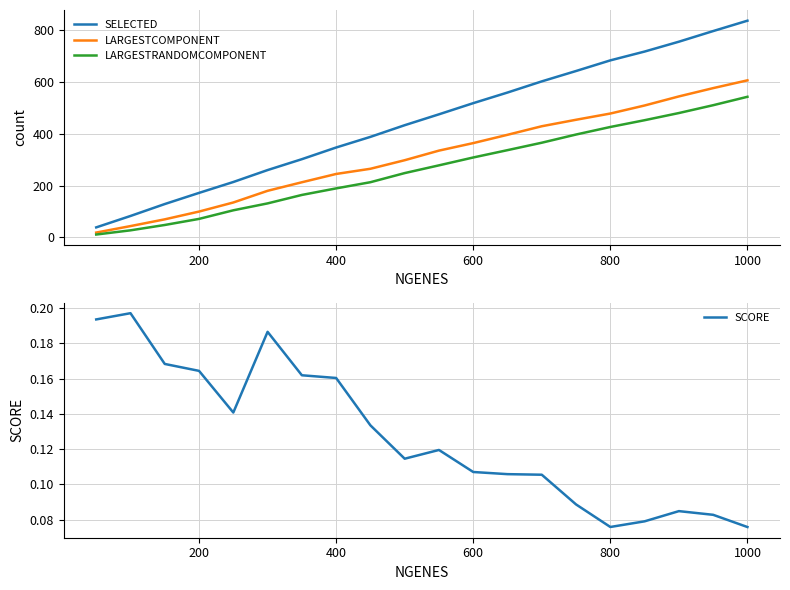

True or false: SELECTED and LARGESTCOMPONENT intersect in this chart.

False